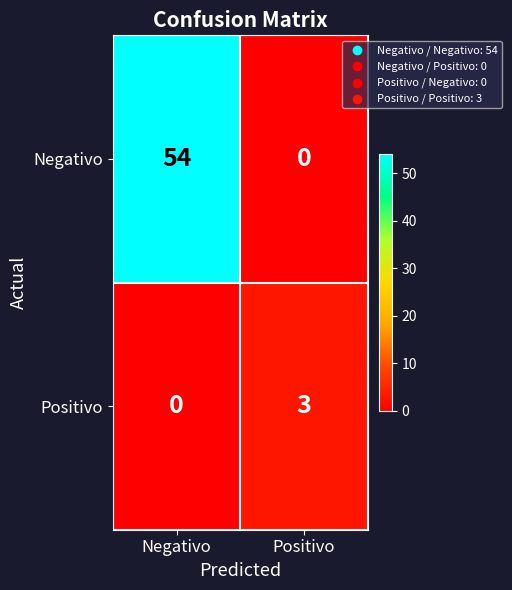

Reading right to left, what are all the values shown in this chart?

Negativo: 0	54
Positivo: 3	0